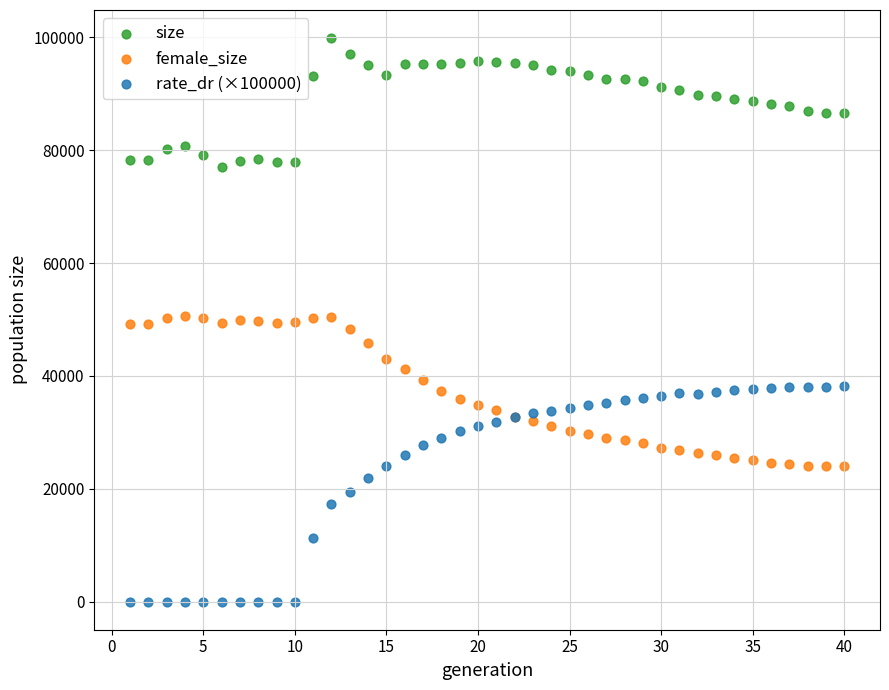

Which series has the largest Y range (max minus min)?

rate_dr (×100000)